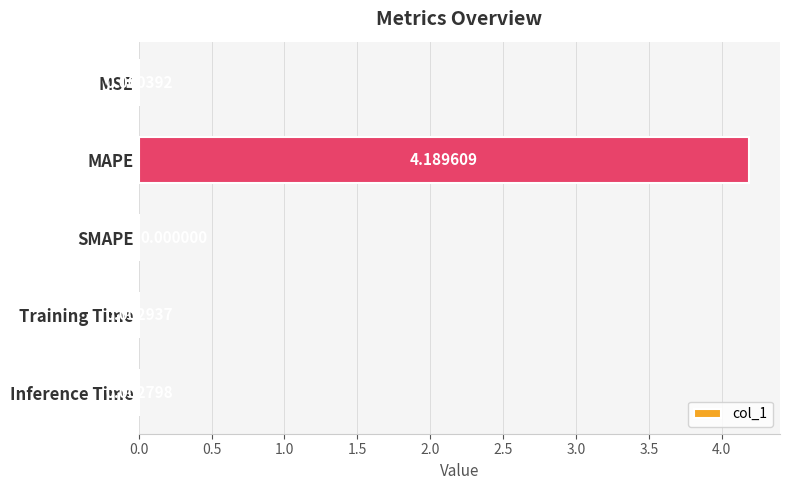

What is the sum of all values?

4.2